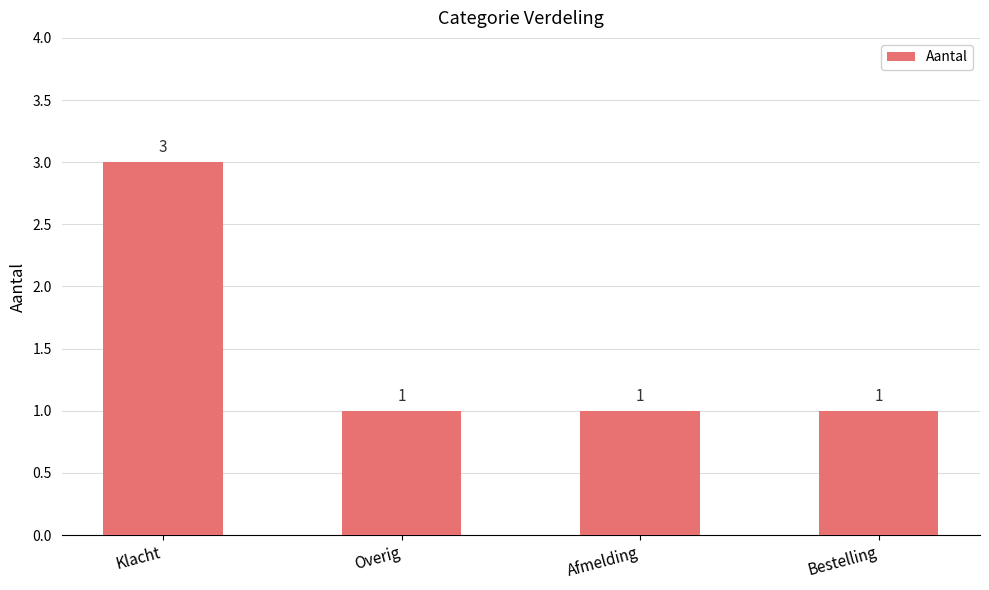

Is it true that the value at Bestelling is 1?

True